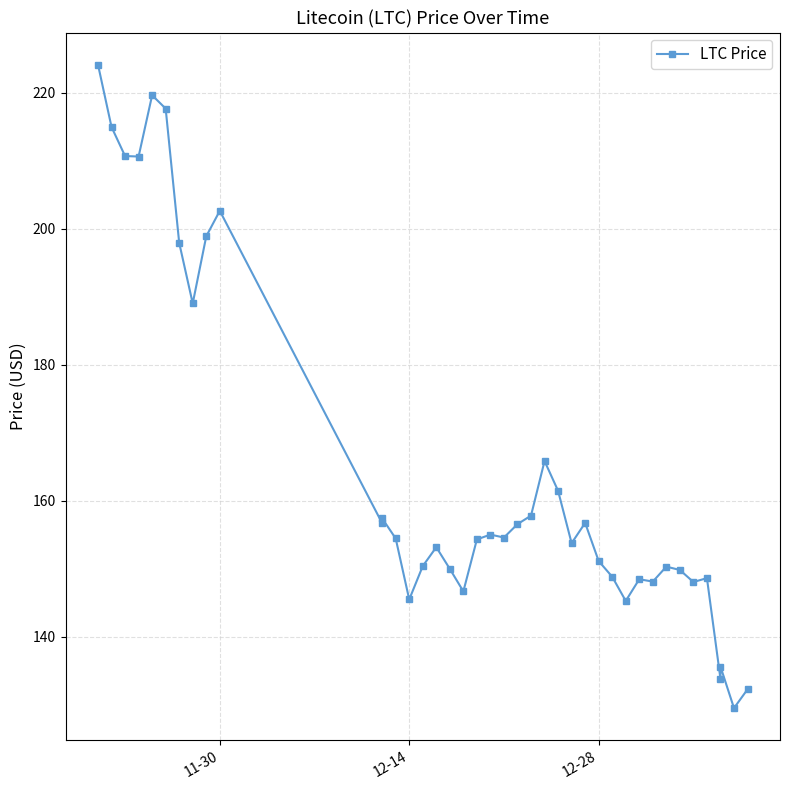

Reading left to right, list all the values displayed in this chart.

224.1	215.0	210.7	210.6	219.6	217.7	197.9	189.0	198.9	202.6	156.7	157.4	154.5	145.5	150.4	153.2	150.0	146.7	154.3	155.0	154.6	156.6	157.8	165.8	161.5	153.8	156.8	151.1	148.8	145.3	148.5	148.1	150.3	149.8	148.1	148.6	133.8	135.6	129.5	132.3